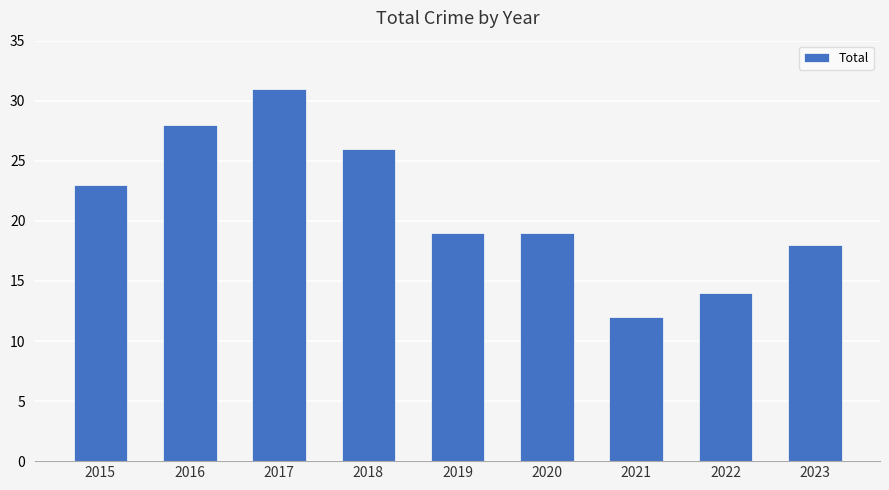

Read the value at 2018.

26